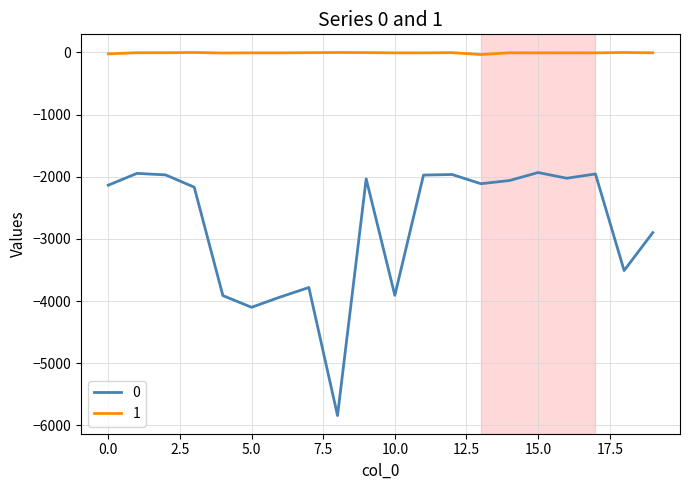

Which series has the largest total across all categories?

1